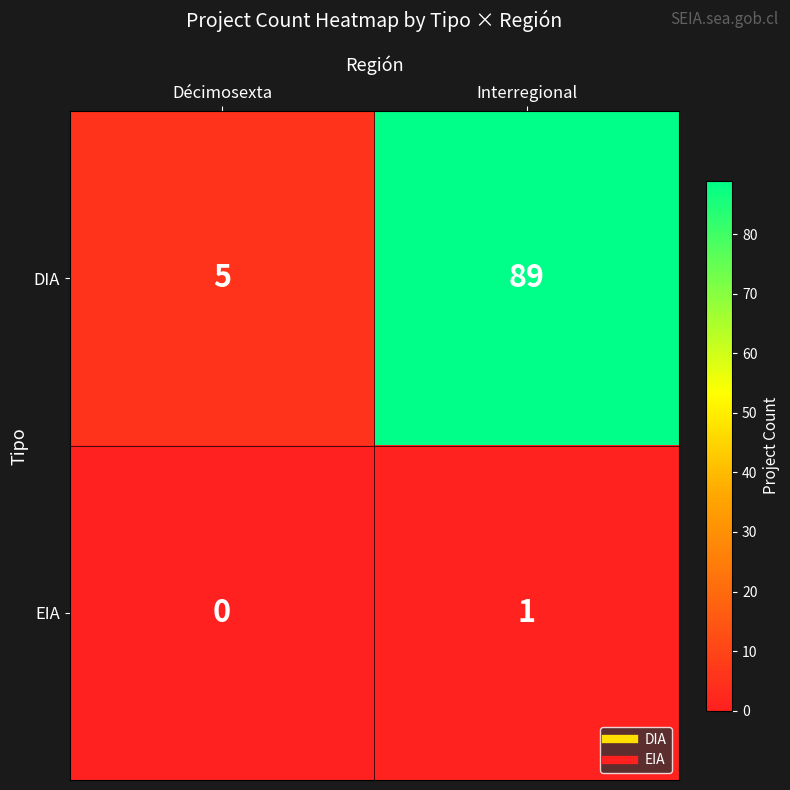

How many data points in EIA are less than 1?

1